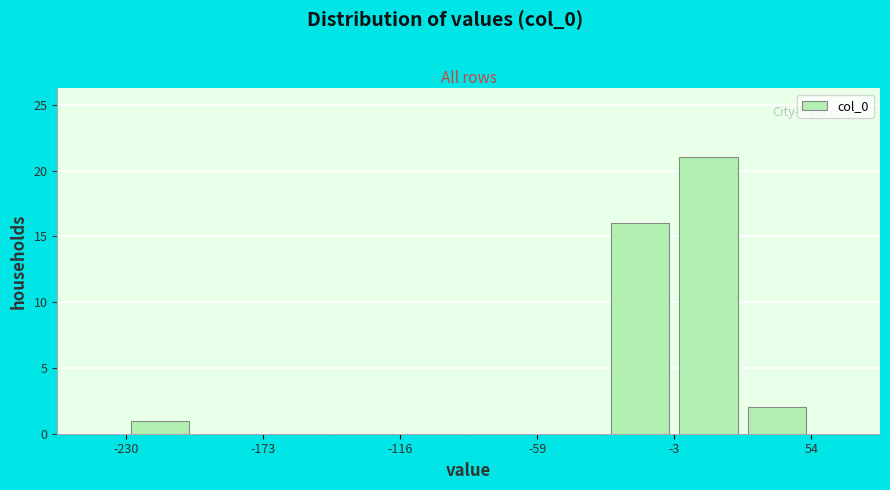

Read against the x-axis, roughly where is the centre of the tallest bar?

10